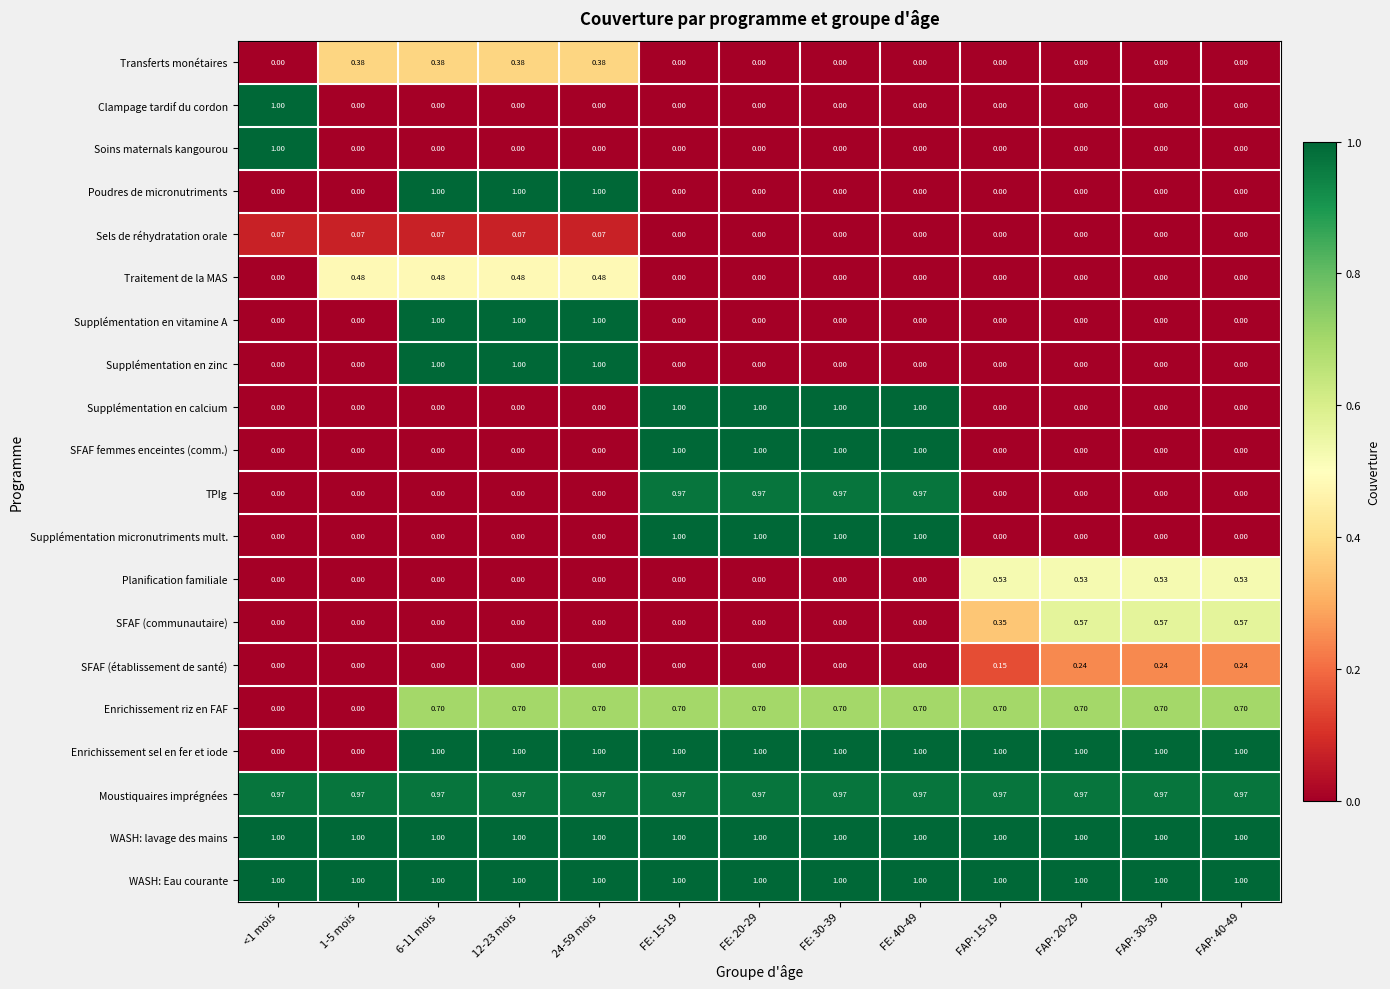

Is the value of SFAF (établissement de santé) at 24-59 mois greater than the value of Traitement de la MAS at 1-5 mois?

No